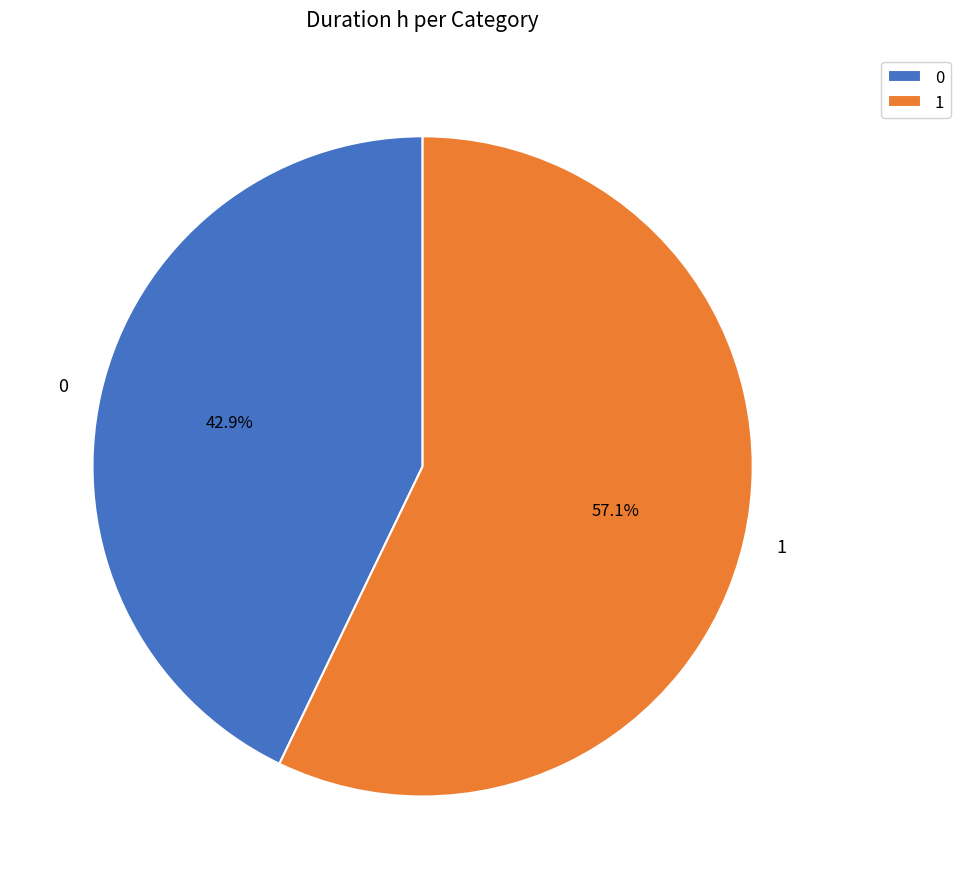

To the nearest percent, what portion does 1 represent?

57%